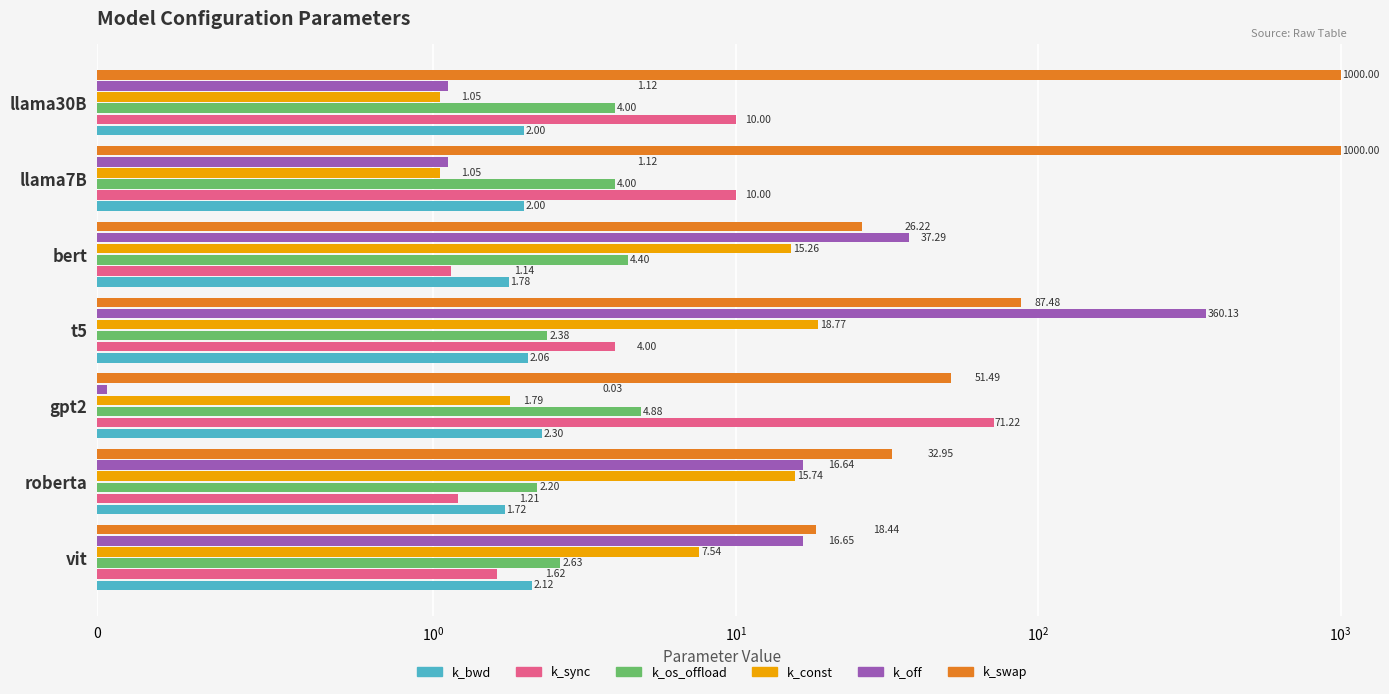

Reading right to left, transcribe all the data shown in this chart.

k_bwd: 2.0	2.0	1.8	2.1	2.3	1.7	2.1
k_sync: 10.0	10.0	1.1	4.0	71.2	1.2	1.6
k_os_offload: 4.0	4.0	4.4	2.4	4.9	2.2	2.6
k_const: 1.0	1.0	15.3	18.8	1.8	15.7	7.5
k_off: 1.1	1.1	37.3	360.1	0.0	16.6	16.7
k_swap: 1000.0	1000.0	26.2	87.5	51.5	33.0	18.4